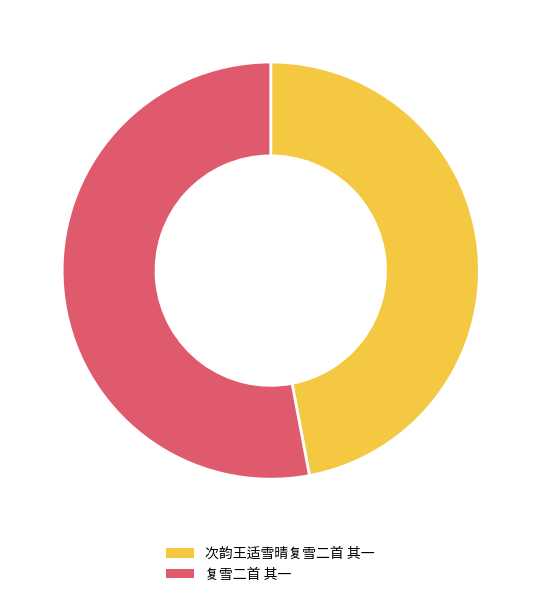

Combined, do 复雪二首 其一 and 次韵王适雪晴复雪二首 其一 account for over 50%?

Yes